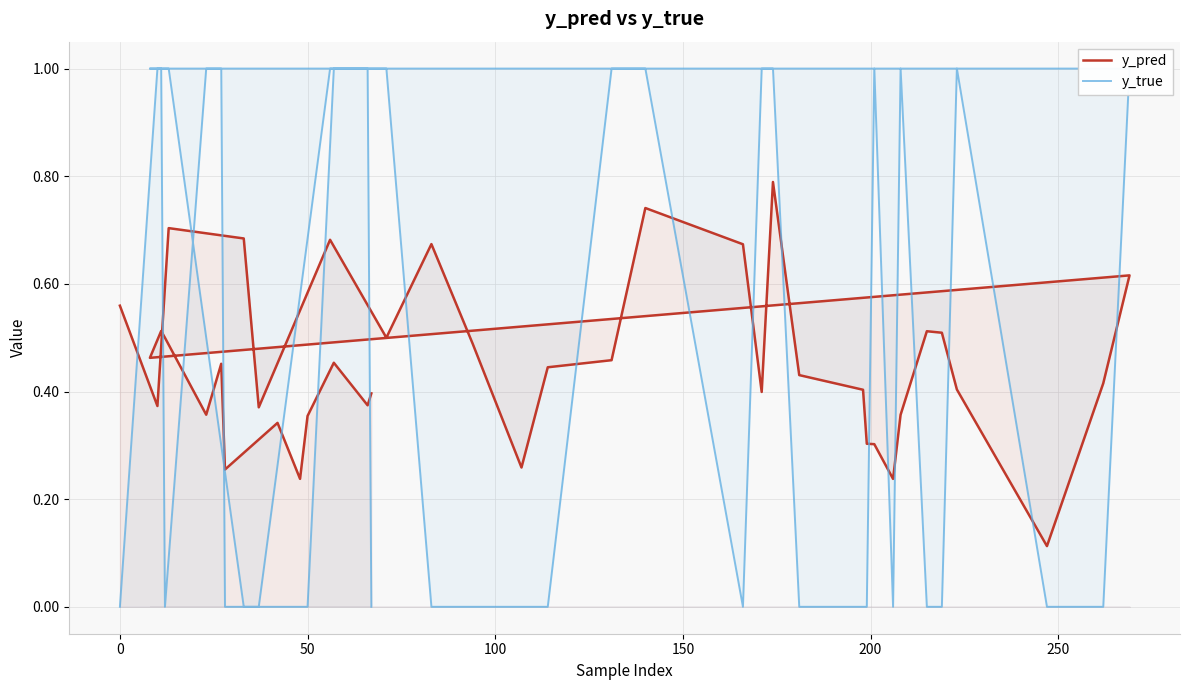

How many times do y_pred and y_true cross each other?

20